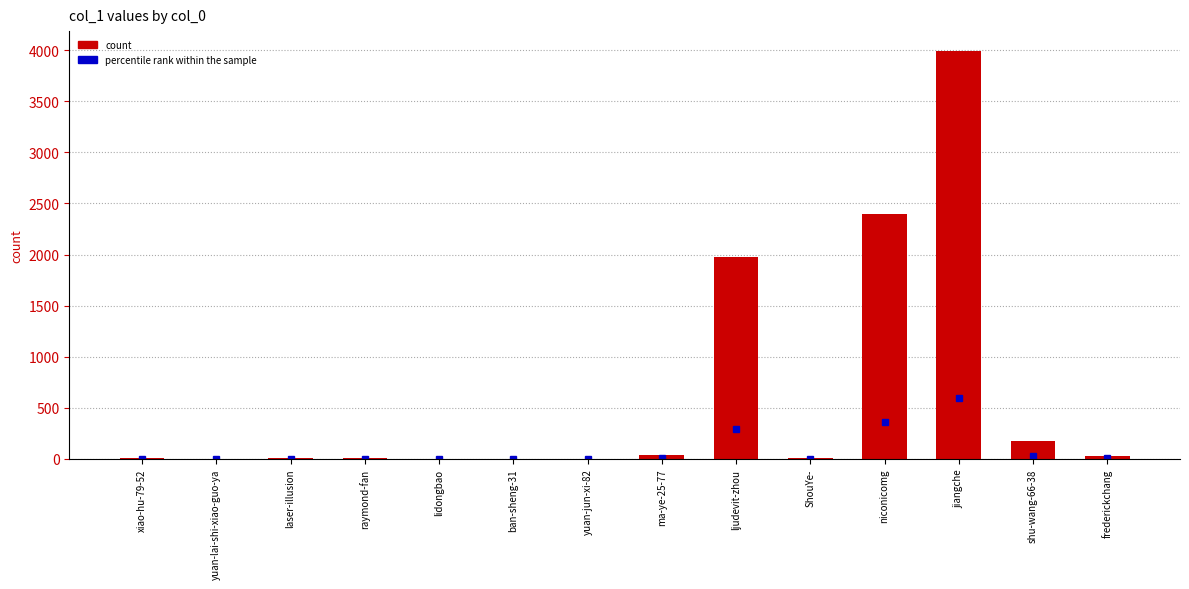

Is it true that the value at ljudevit-zhou is 917?

False